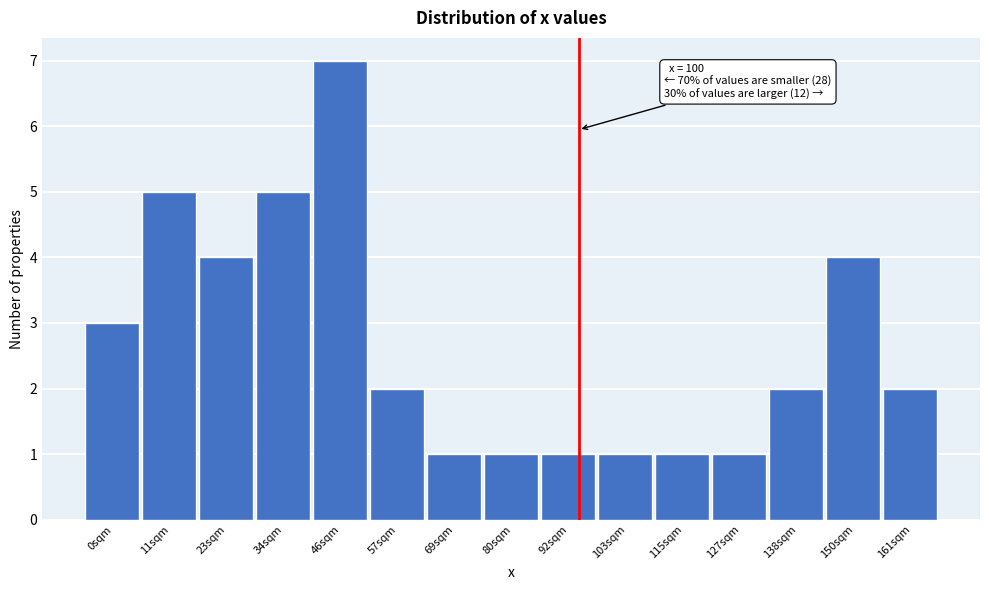

Reading left to right, extract all data points from this chart.

3	5	4	5	7	2	1	1	1	1	1	1	2	4	2